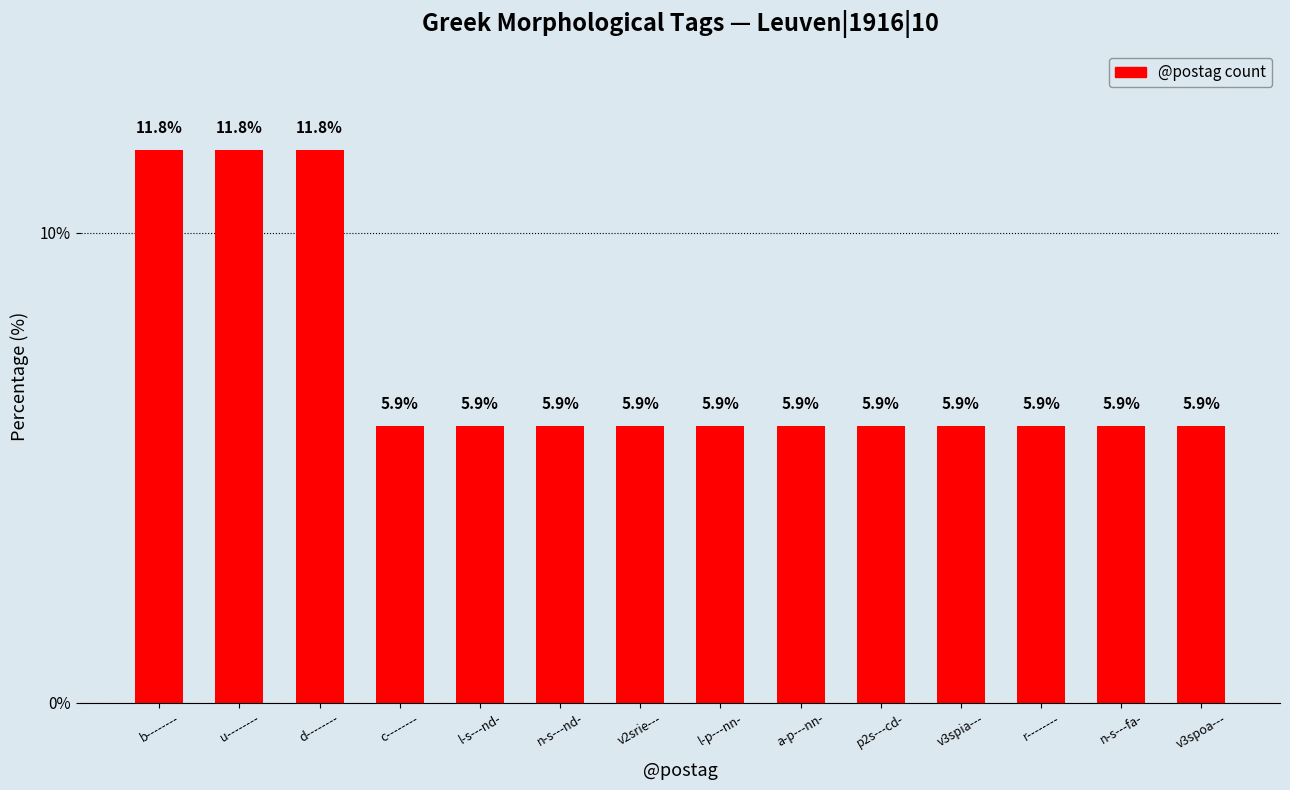

What is the difference between the second highest and second lowest values?

5.9